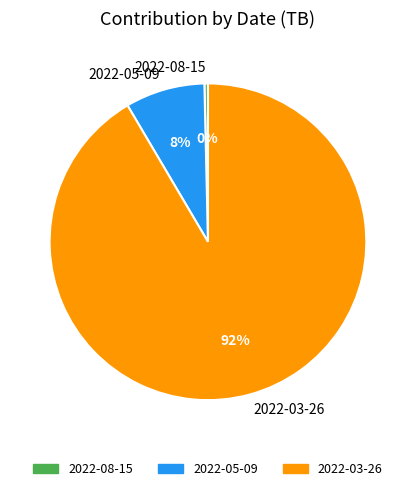

Count the number of slices in the pie.

3